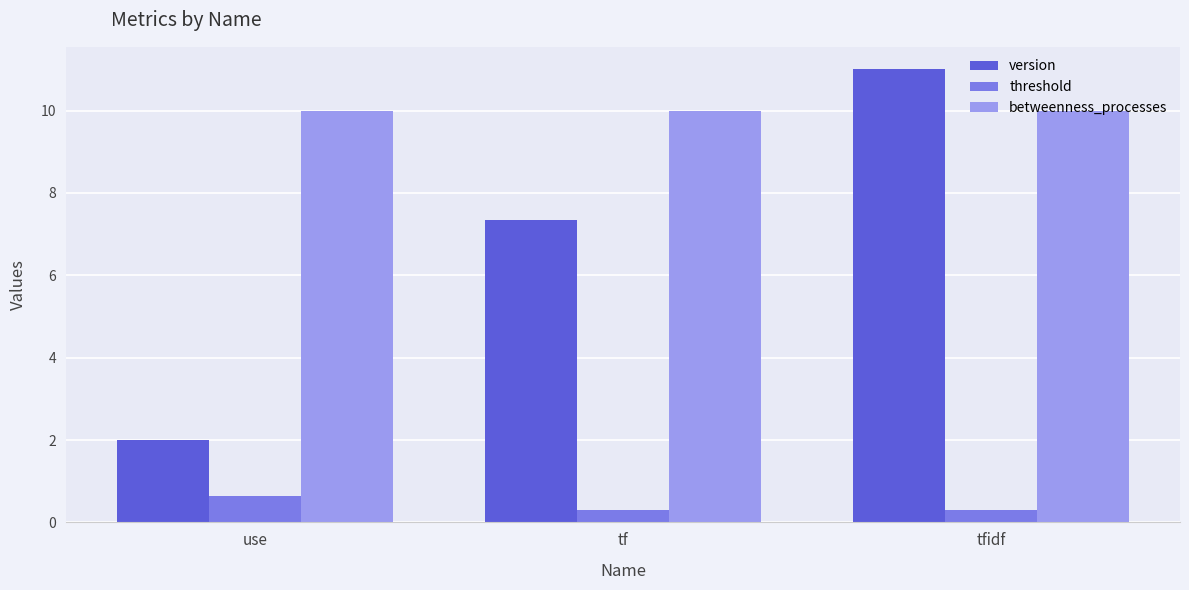

Where does the version series first go above 7?

tf